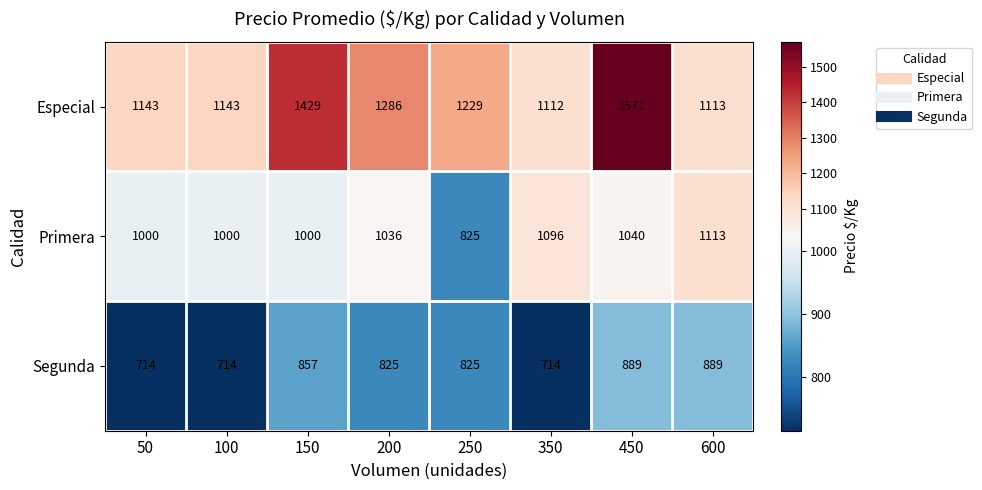

What is the sum of all Segunda values?

6427